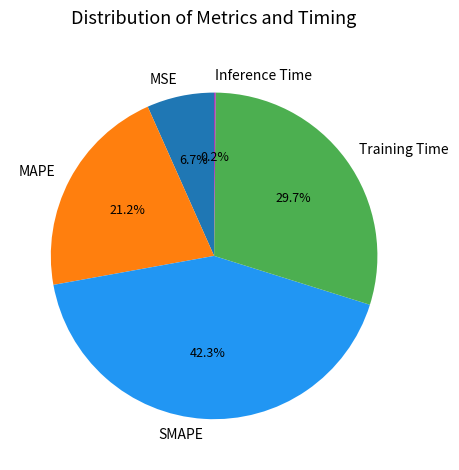

Does any single category account for the majority?

No